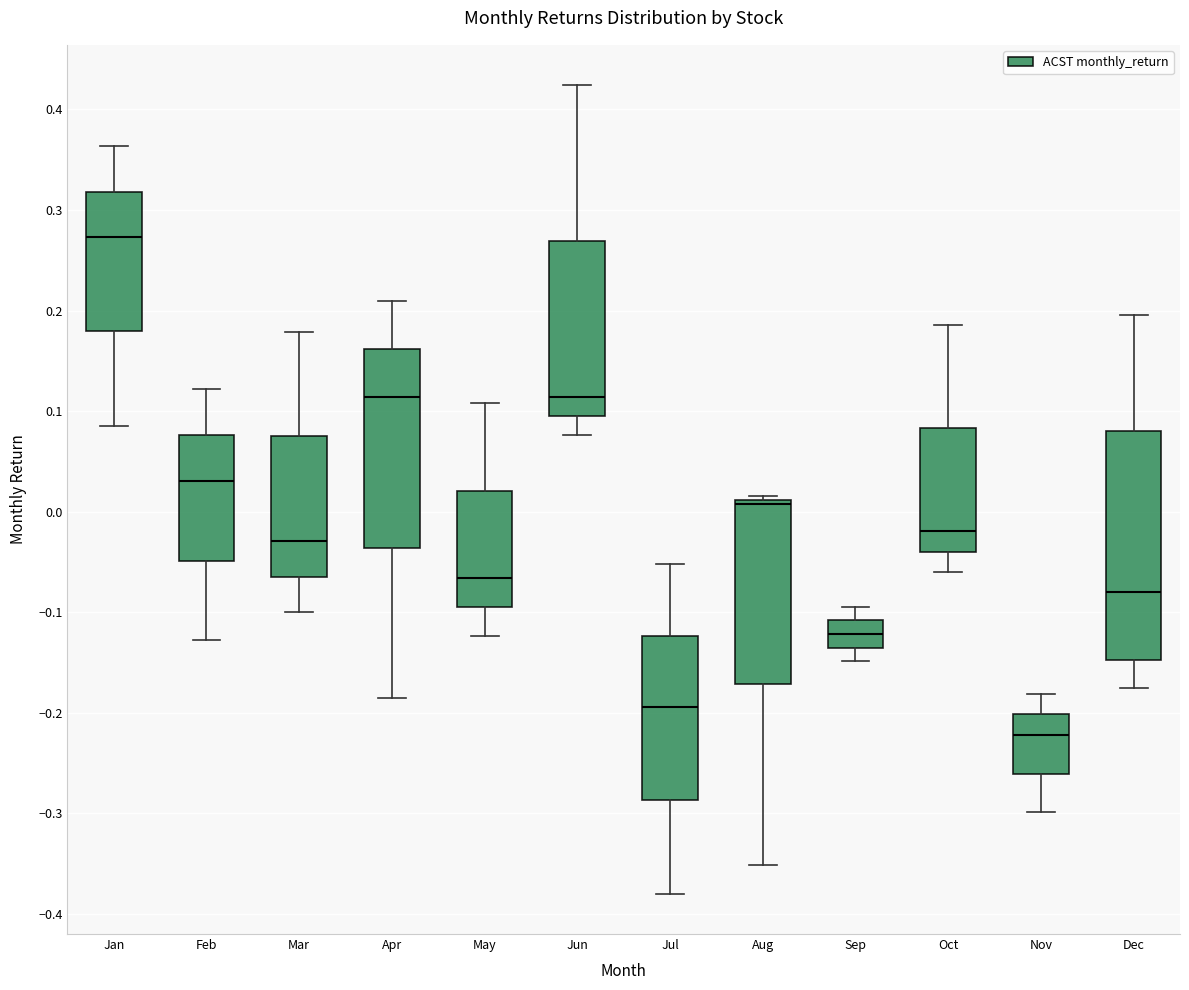

Comparing the boxes themselves (not the whiskers), which one is the tallest?

Dec